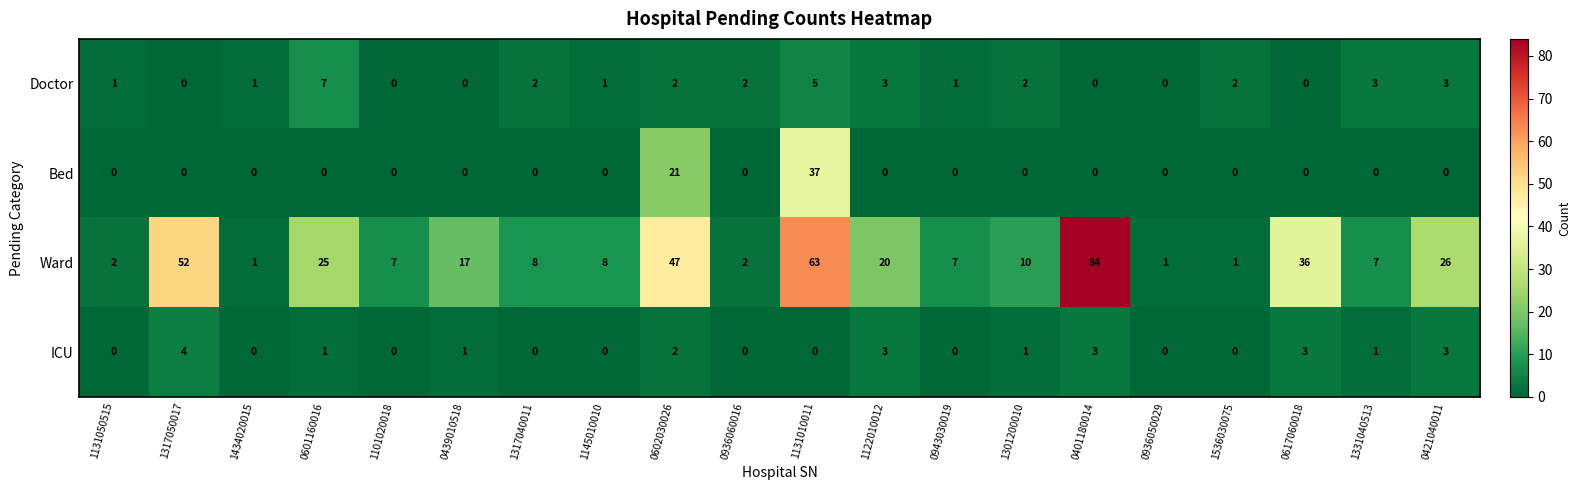

What is the difference between the highest and lowest values at 0936050029?

1